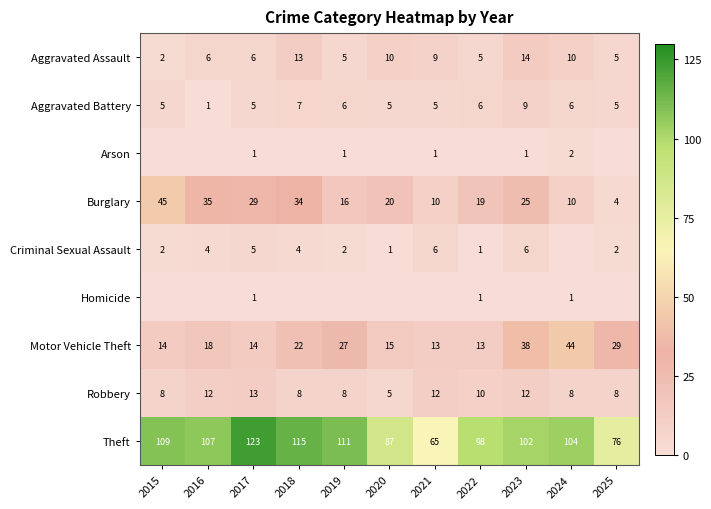

What is the spread (max minus min) of values at 2021?

65